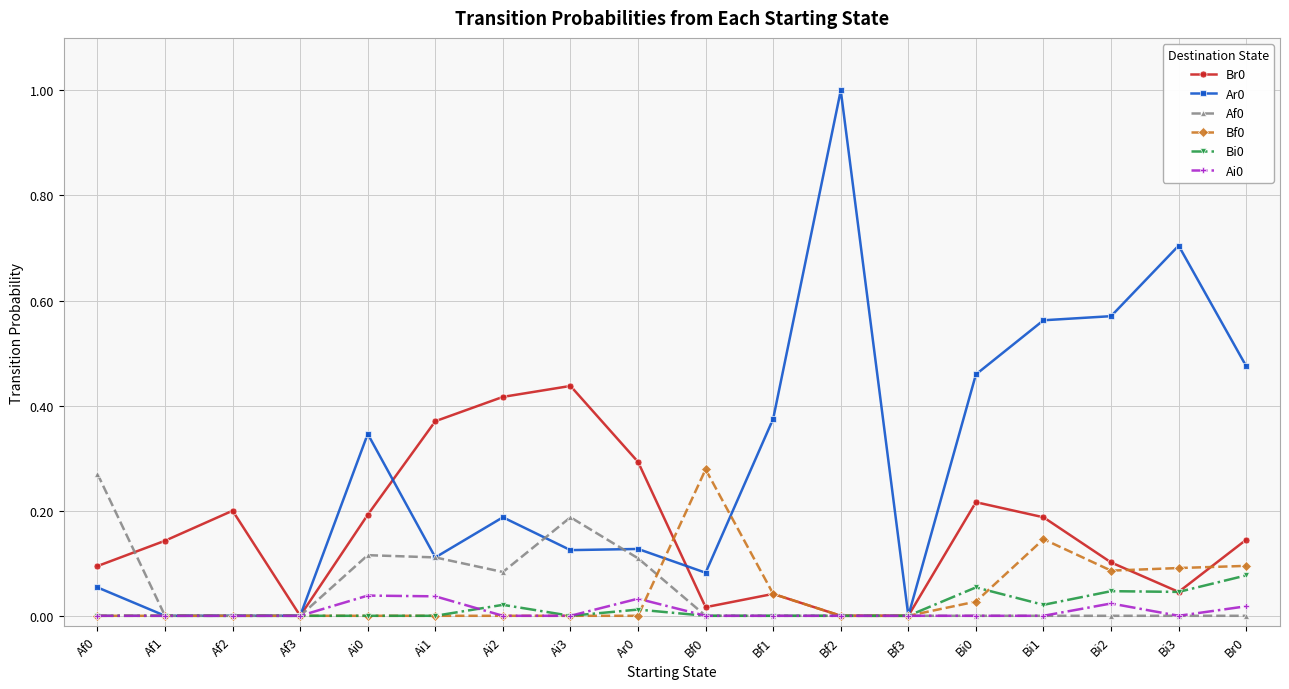

True or false: Af0 has more than 1 interior local peaks.

True